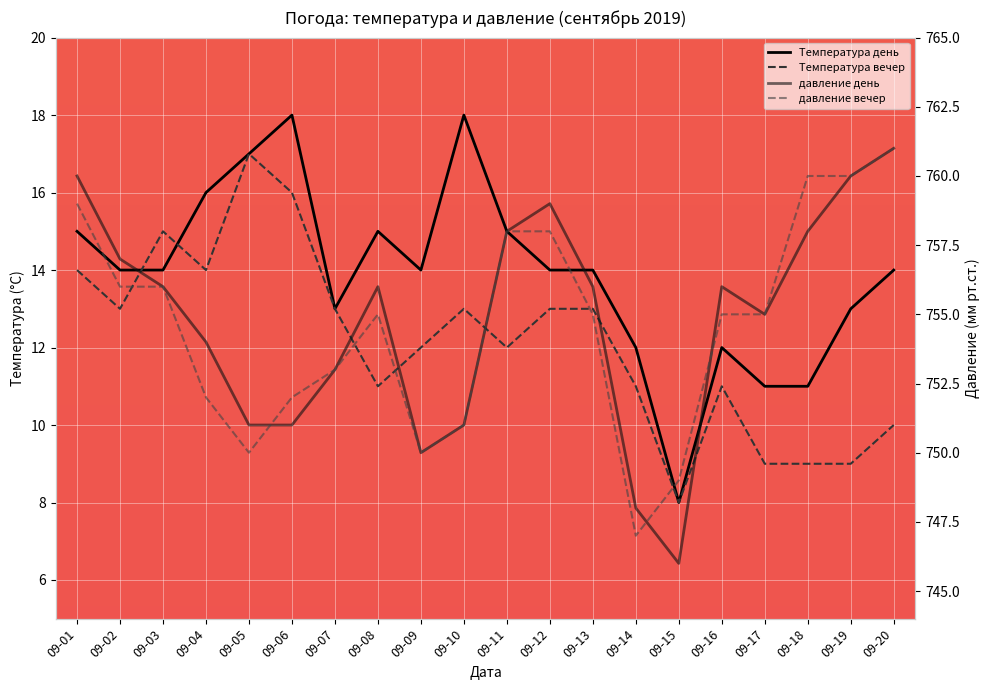

Count the number of data series in this chart.

4